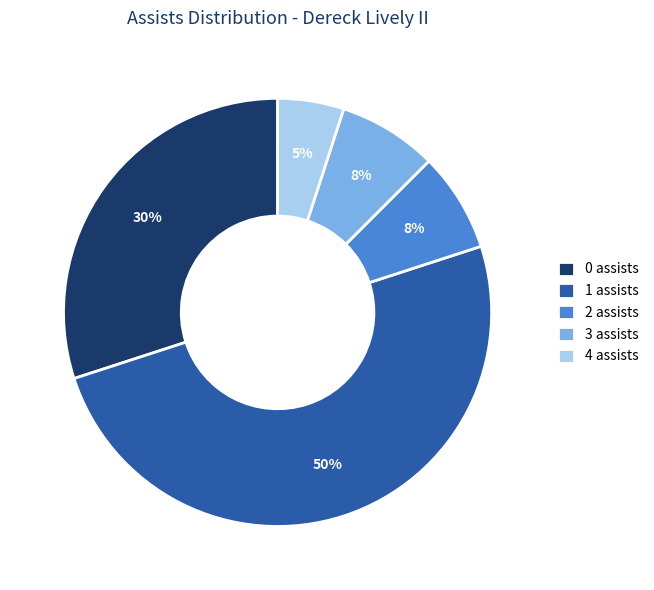

What is the ratio of the value at 3 to the value at 0?

0.3